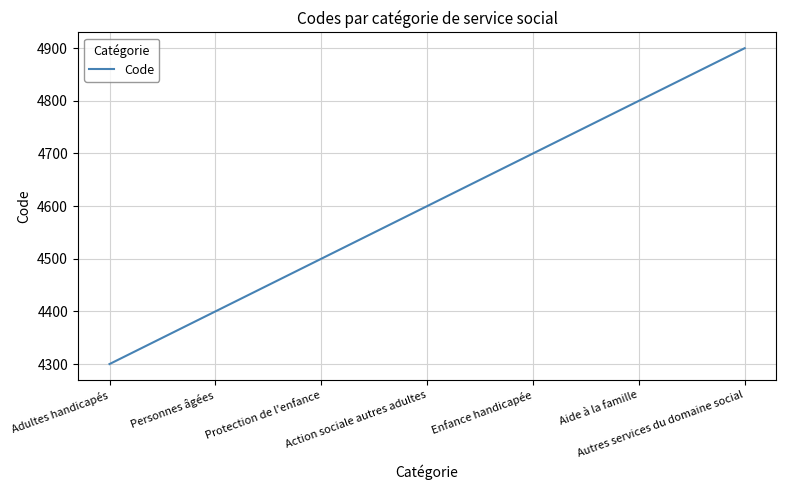

What position from the right is Action sociale autres adultes?

4